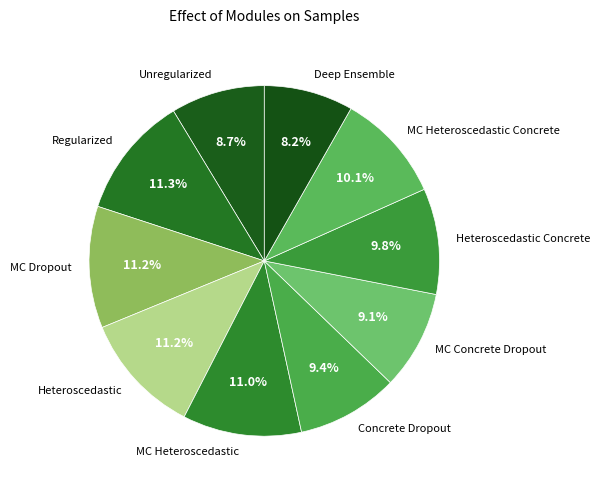

Between MC Dropout and MC Concrete Dropout, which is larger?

MC Dropout